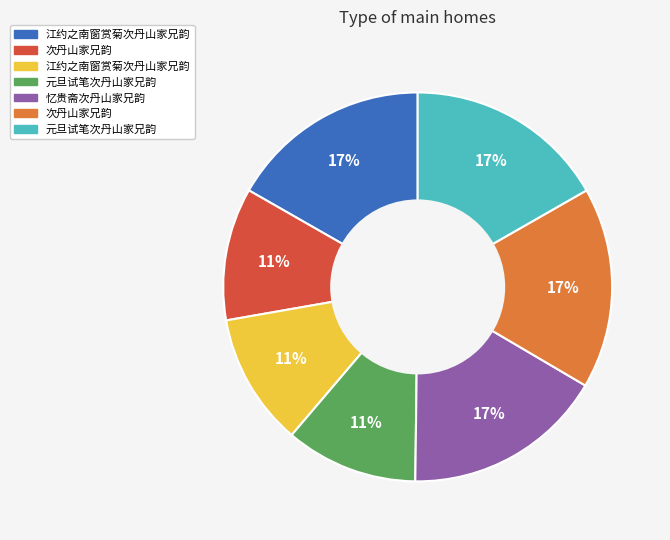

Is there a majority slice in this chart?

No